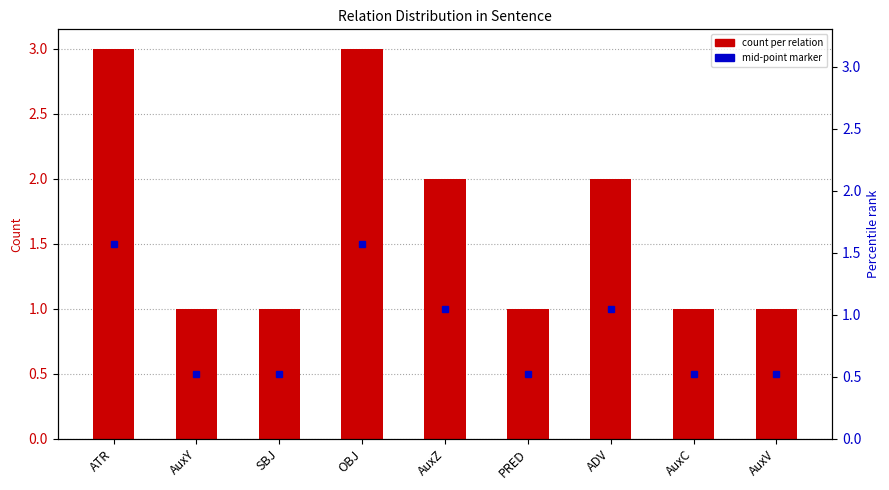

Rank the categories by value from highest to lowest.

ATR, OBJ, AuxZ, ADV, AuxY, SBJ, PRED, AuxC, AuxV